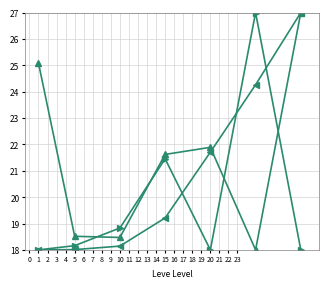

What is the maximum value shown in the chart?

27.0